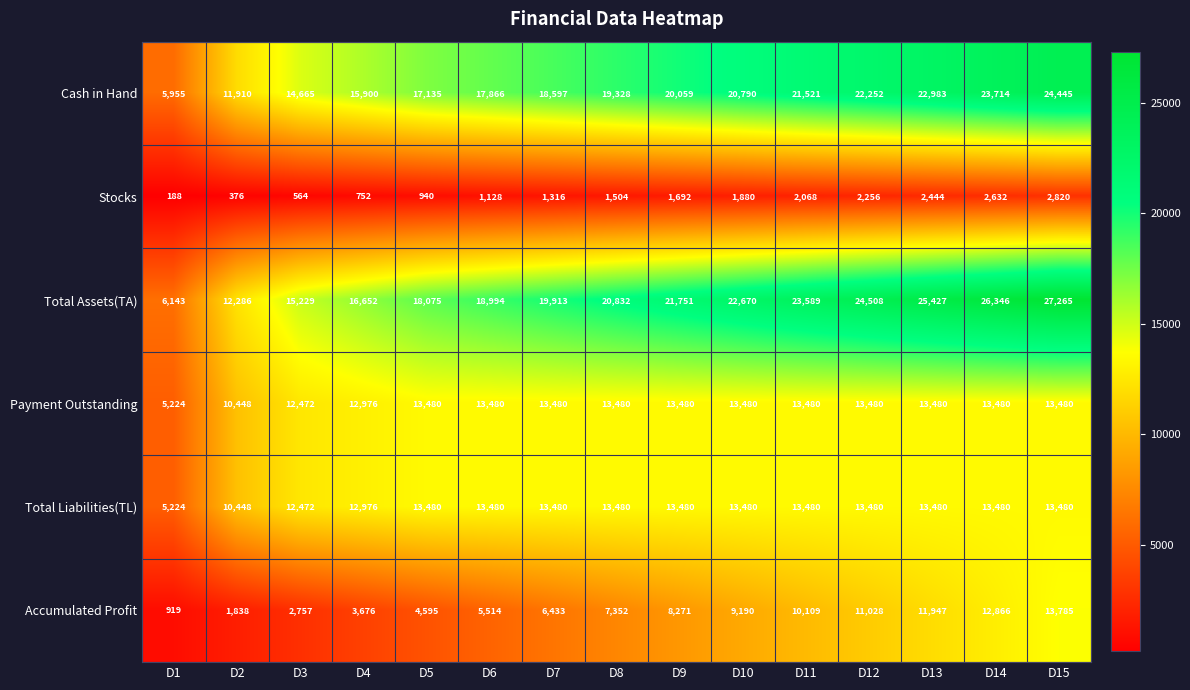

Which series has the widest spread of values?

Total Assets(TA)